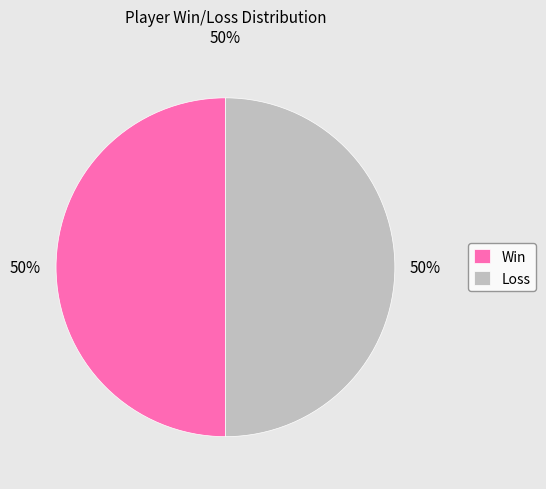

Is it true that Loss is 37% of the pie?

False